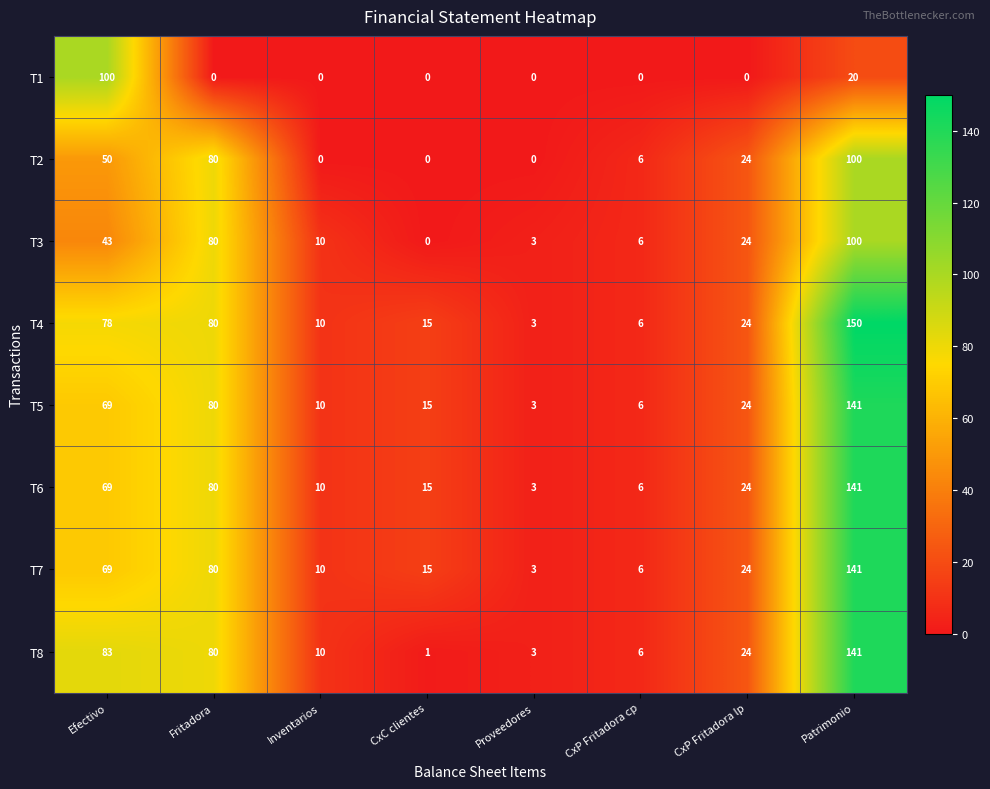

What is the maximum value shown in the chart?

150